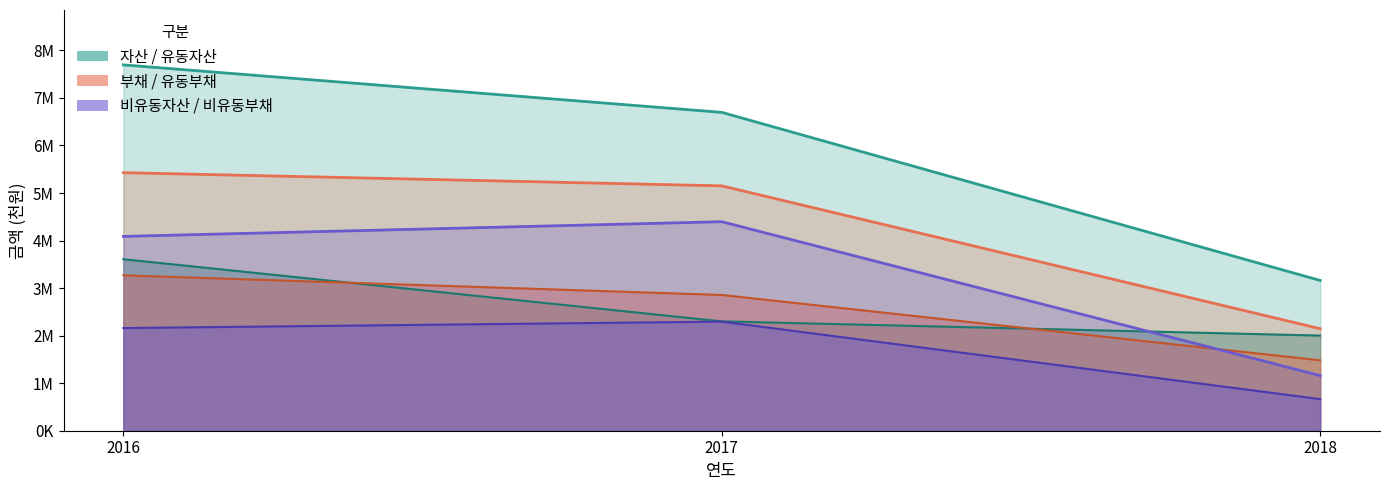

What is the maximum value shown in the chart?

7694909